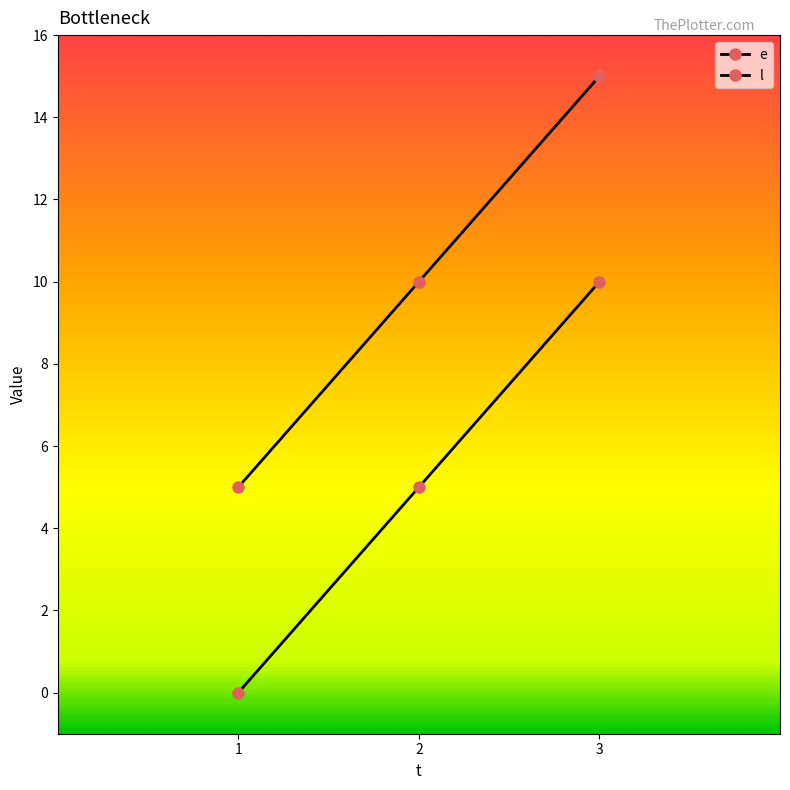

Is the value of e at 3 greater than the value of l at 3?

No